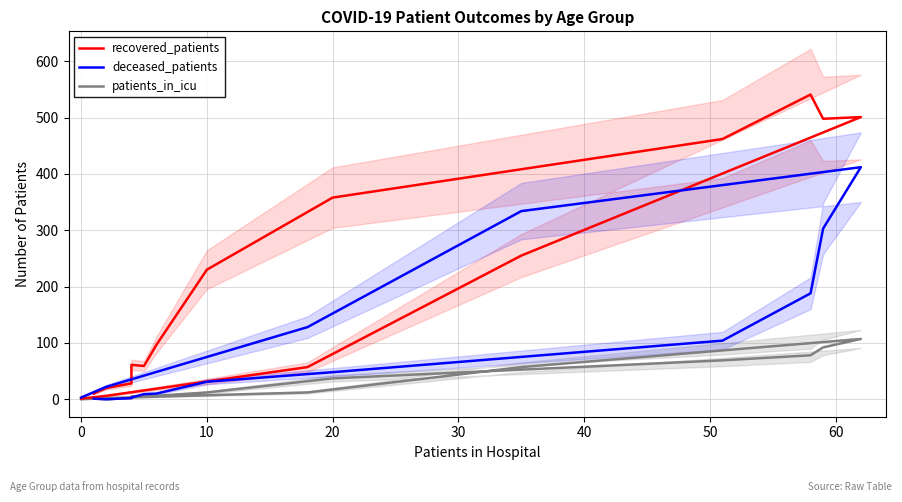

What is the difference between the highest and lowest values at 11?

394